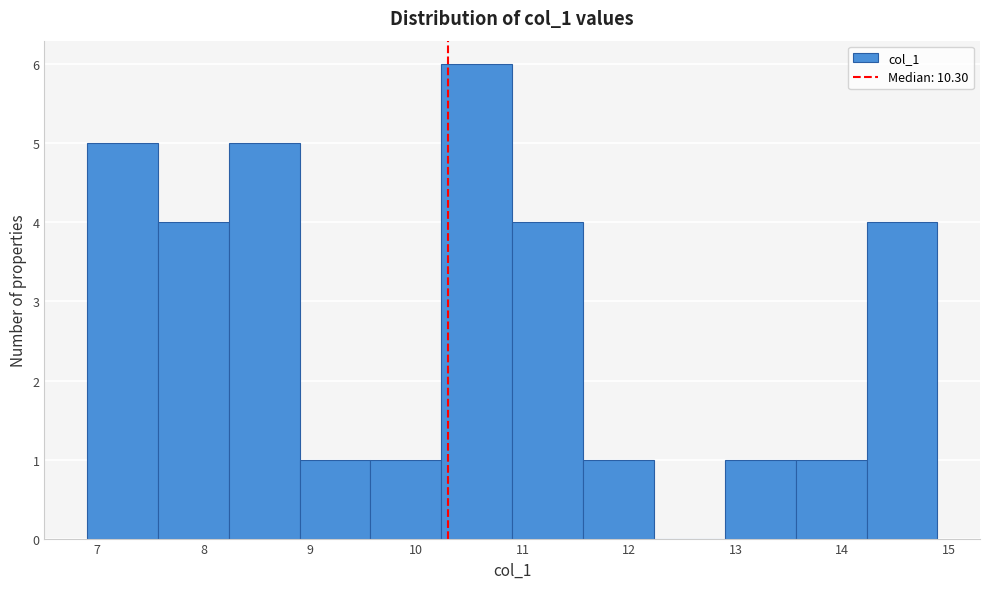

What is the height of the bar covering 13.6 to 14.2 on the x-axis? Neither the bar edges nor the heights are printed on the chart, so give them approximately, as read against the axes.

1